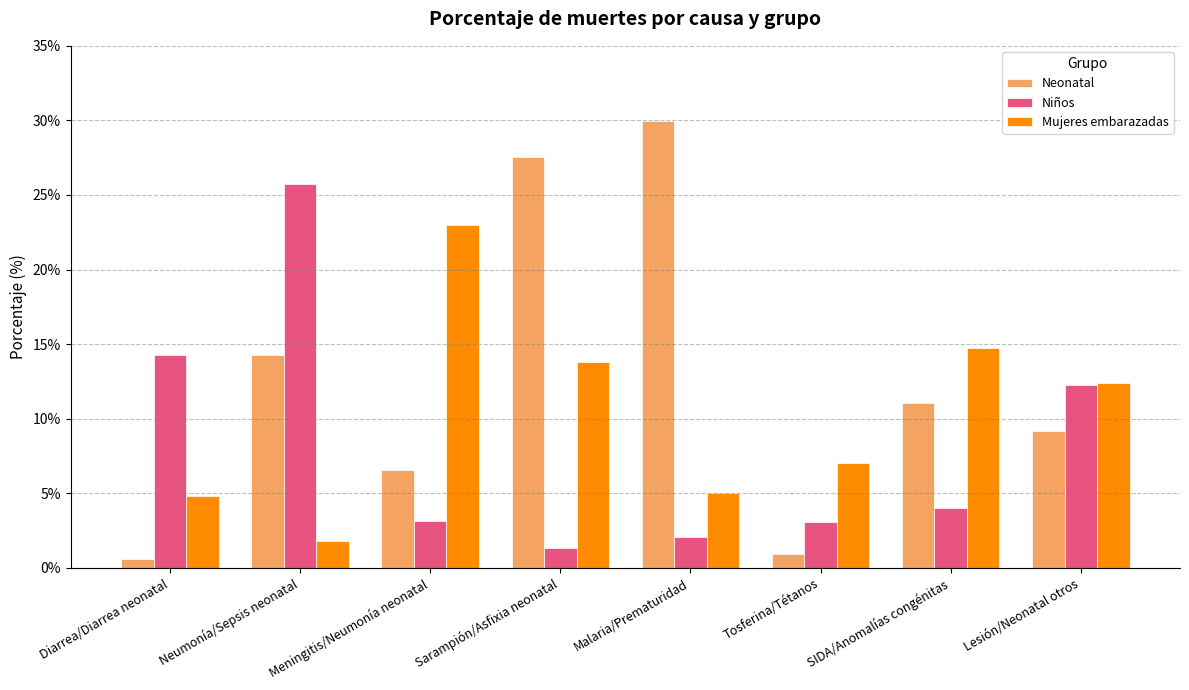

Are the bars grouped side by side (vs. stacked)?

Yes